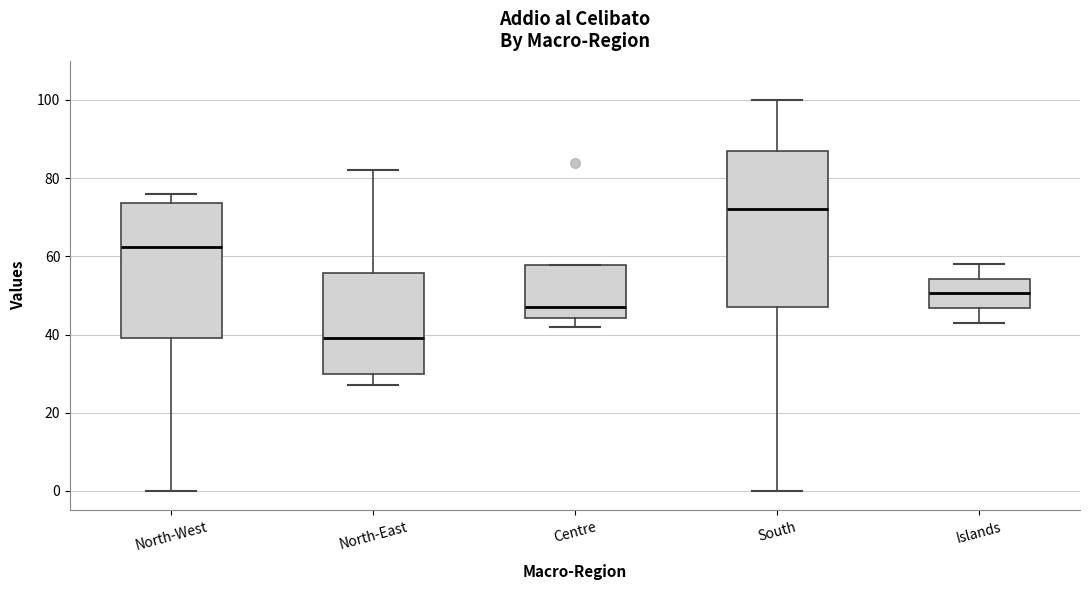

Which box has the lowest median line?

North-East